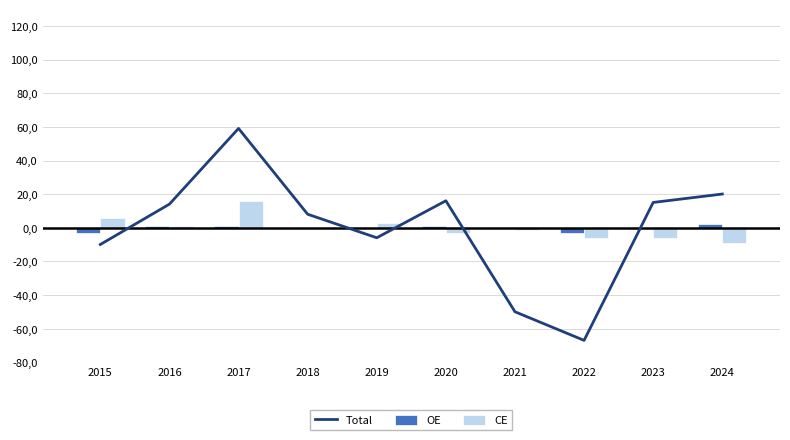

Where does the CE series first go above 0?

2015